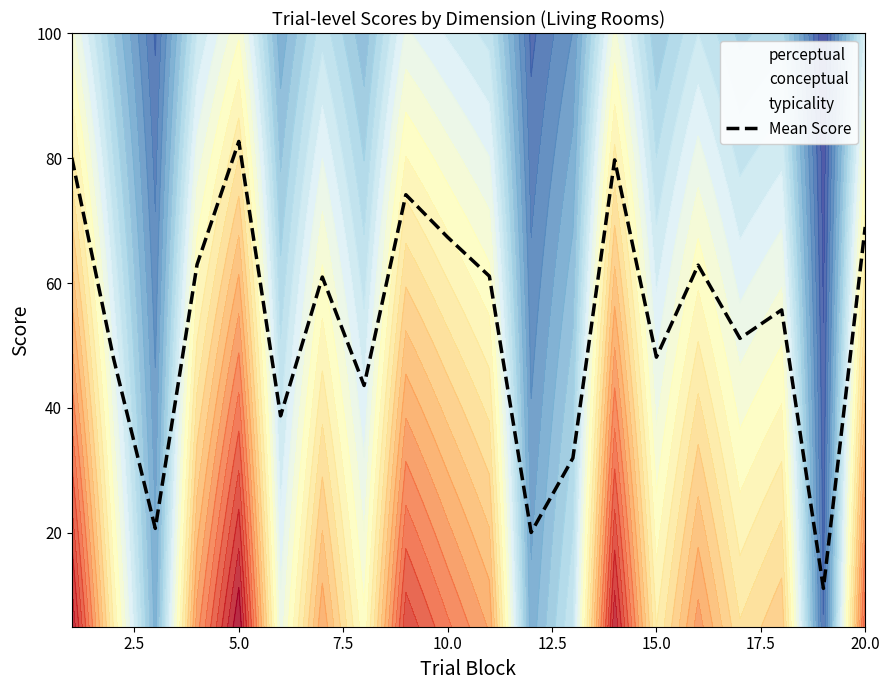

How many points are lower than both their immediate neighbors (excluding endpoints)?

7